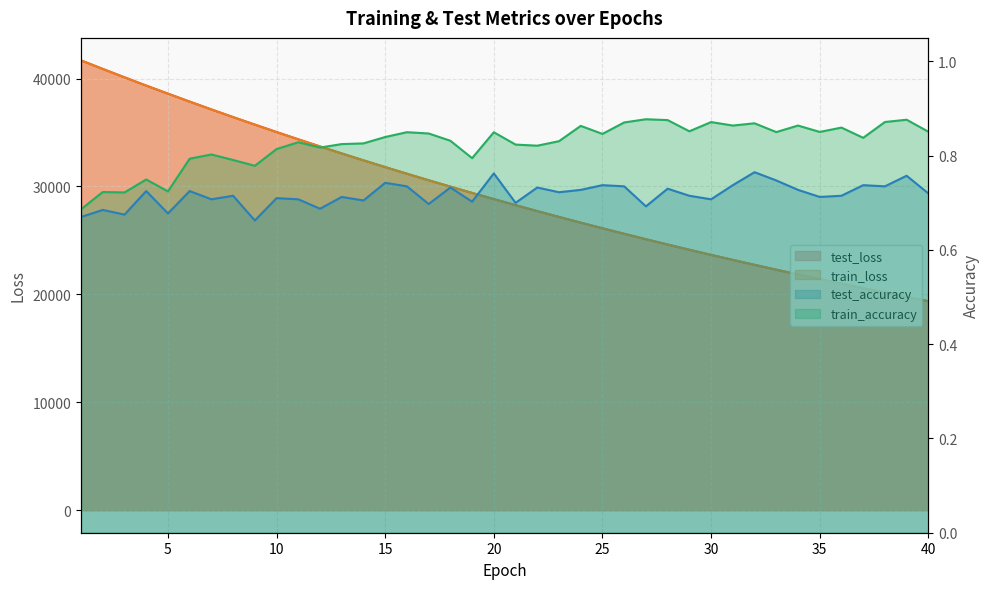

What is the value of the test_accuracy point at the 33rd from the left?

0.7